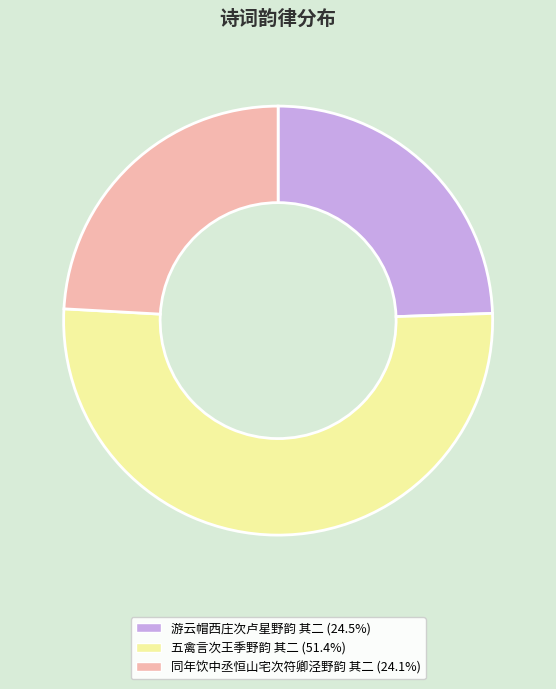

Approximately how many times larger is the value at 游云帽西庄次卢星野韵 其二 (24.5%) compared to 同年饮中丞恒山宅次符卿泾野韵 其二 (24.1%)?

1.0